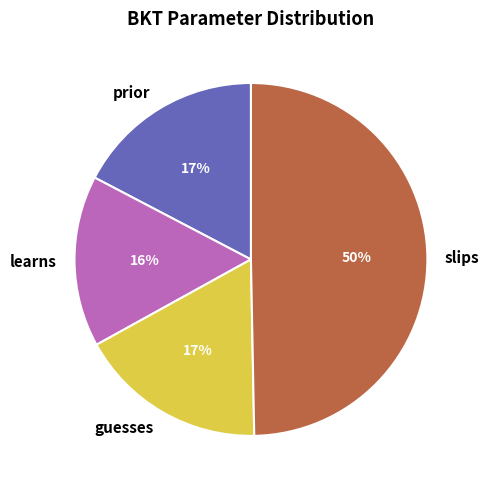

Is it true that prior is 17% of the pie?

True